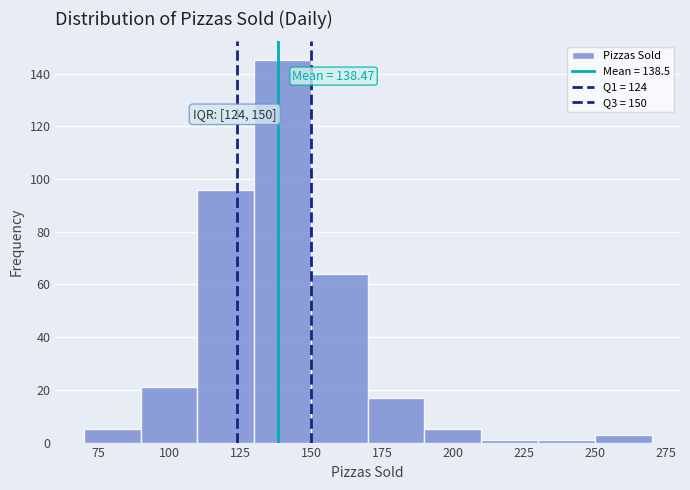

Which range on the x-axis has the tallest bar?

130 to 150